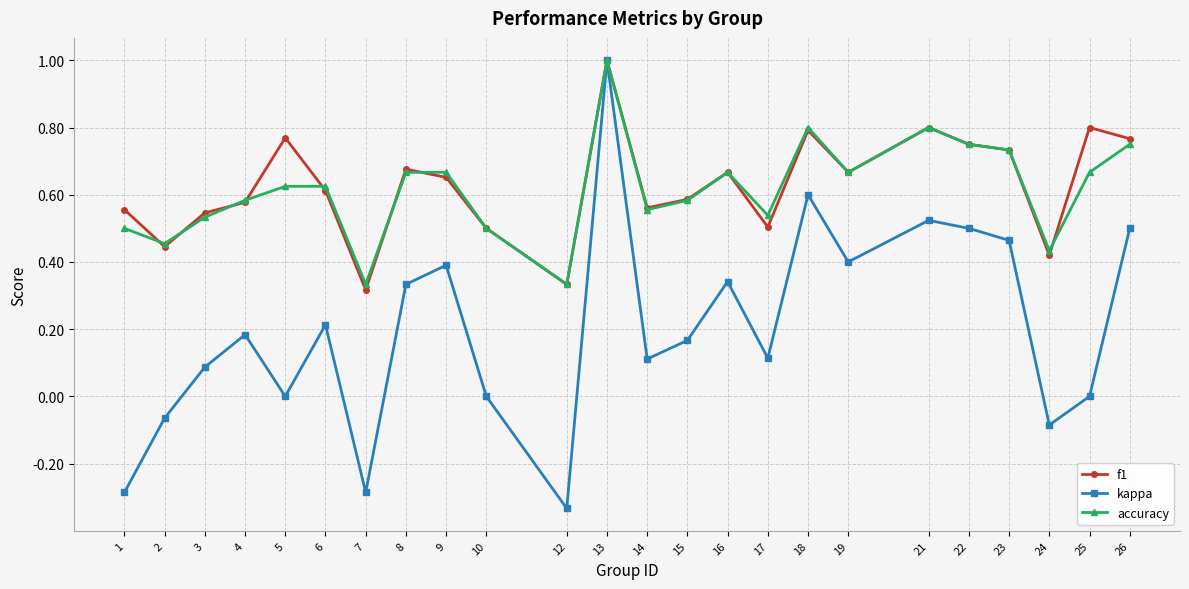

At which category does accuracy reach its first local valley?

2